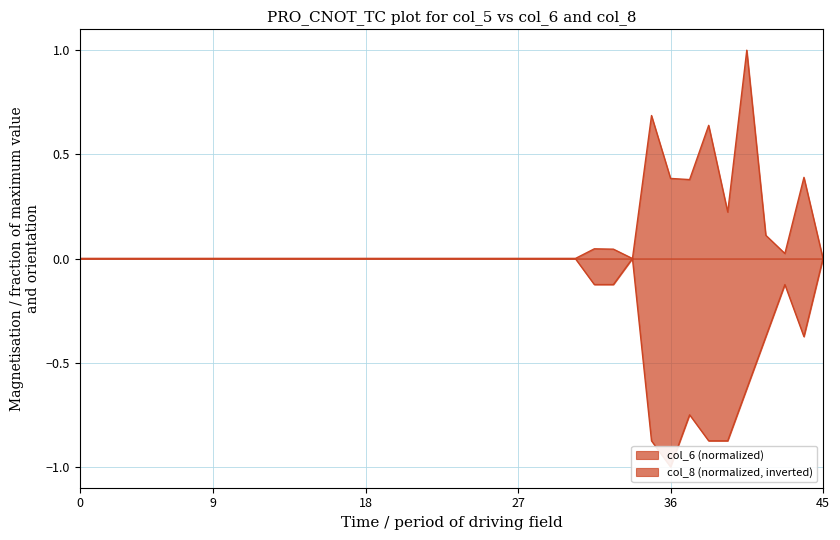

What is the average value of the col_6 series?

0.1